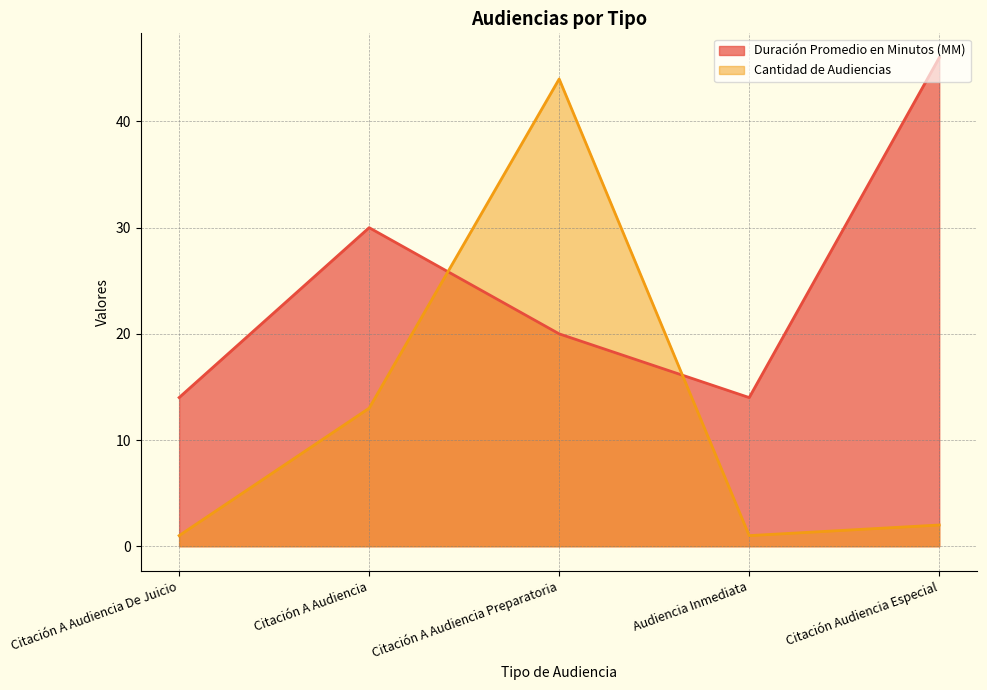

What is the difference between the Cantidad de Audiencias values at Citación A Audiencia and Citación Audiencia Especial?

11